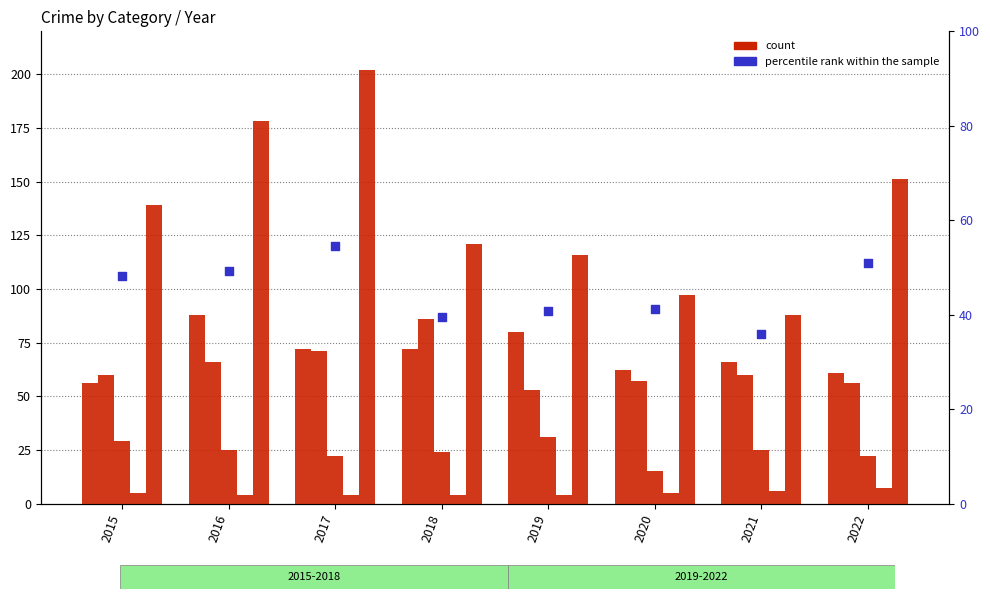

What is the total value across all series at 2017?

425.4